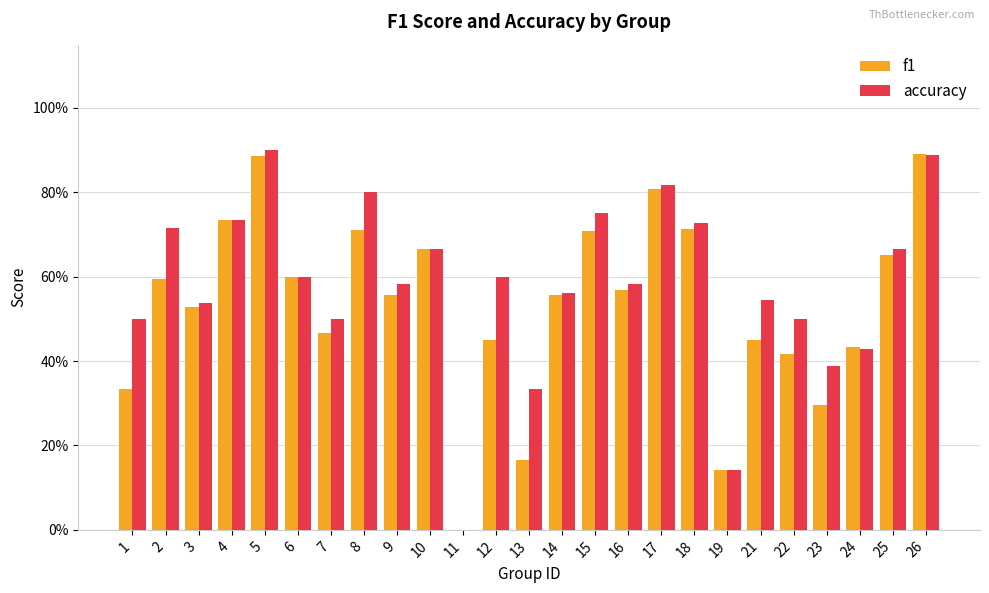

Where is accuracy nearest to the value 0?

11